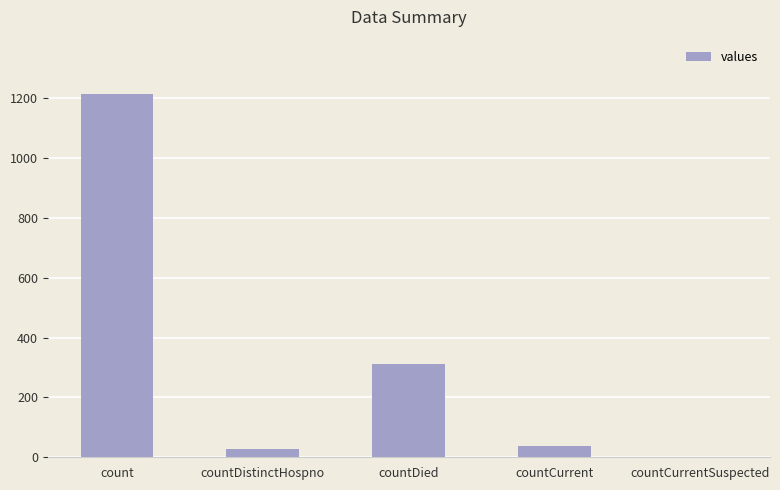

Reading left to right, what are all the values shown in this chart?

count=1213	countDistinctHospno=27	countDied=310	countCurrent=37	countCurrentSuspected=0